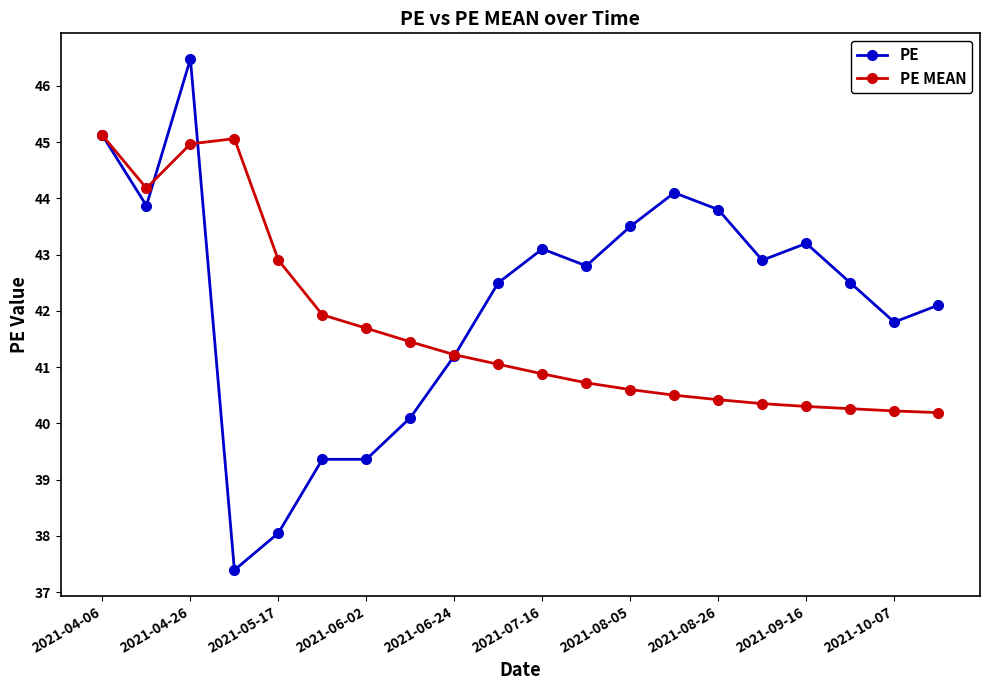

Rank the series by their average value, from lowest to highest.

PE MEAN, PE